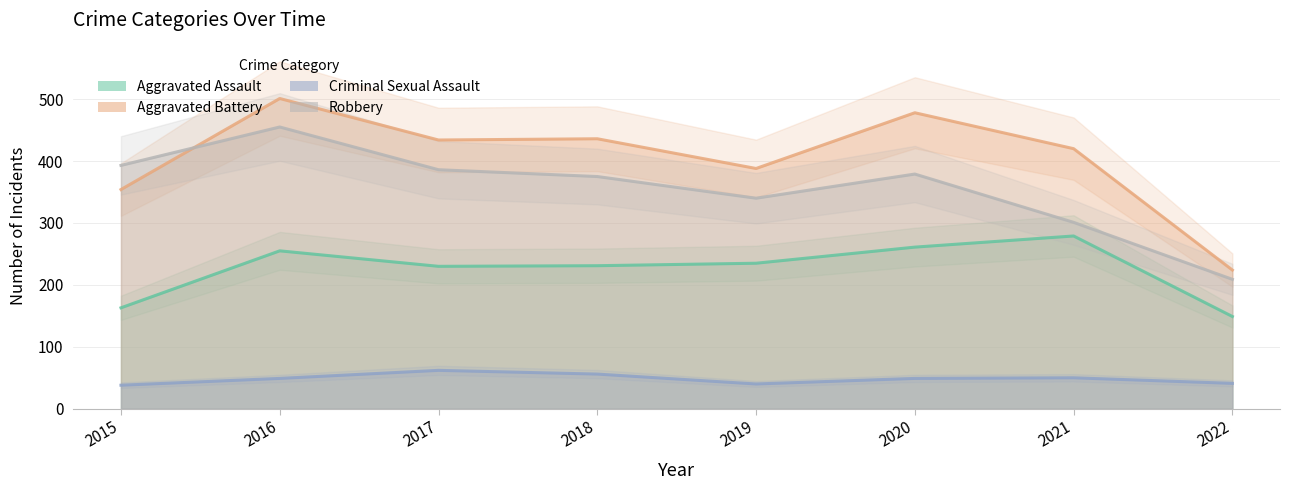

Reading left to right, list all the values displayed in this chart.

Aggravated Assault: 2015=163	2016=255	2017=230	2018=231	2019=235	2020=261	2021=279	2022=149
Aggravated Battery: 2015=354	2016=501	2017=434	2018=436	2019=388	2020=478	2021=420	2022=224
Criminal Sexual Assault: 2015=38	2016=49	2017=62	2018=56	2019=40	2020=49	2021=50	2022=41
Robbery: 2015=393	2016=455	2017=386	2018=375	2019=340	2020=379	2021=301	2022=209